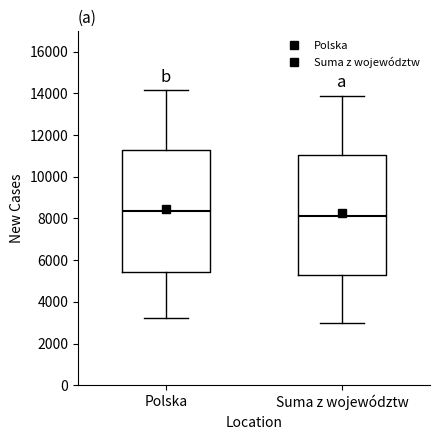

Where does the lower whisker of the box for Polska end on the y-axis? The values are not printed on the chart, so give them approximately, as read against the axis.

3200